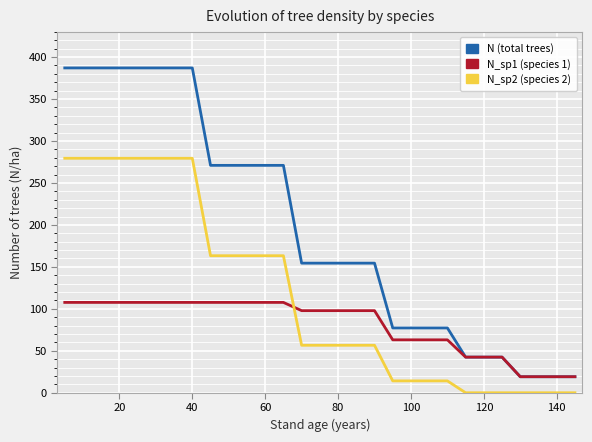

True or false: N (total trees) and N_sp2 (species 2) cross at least once.

False